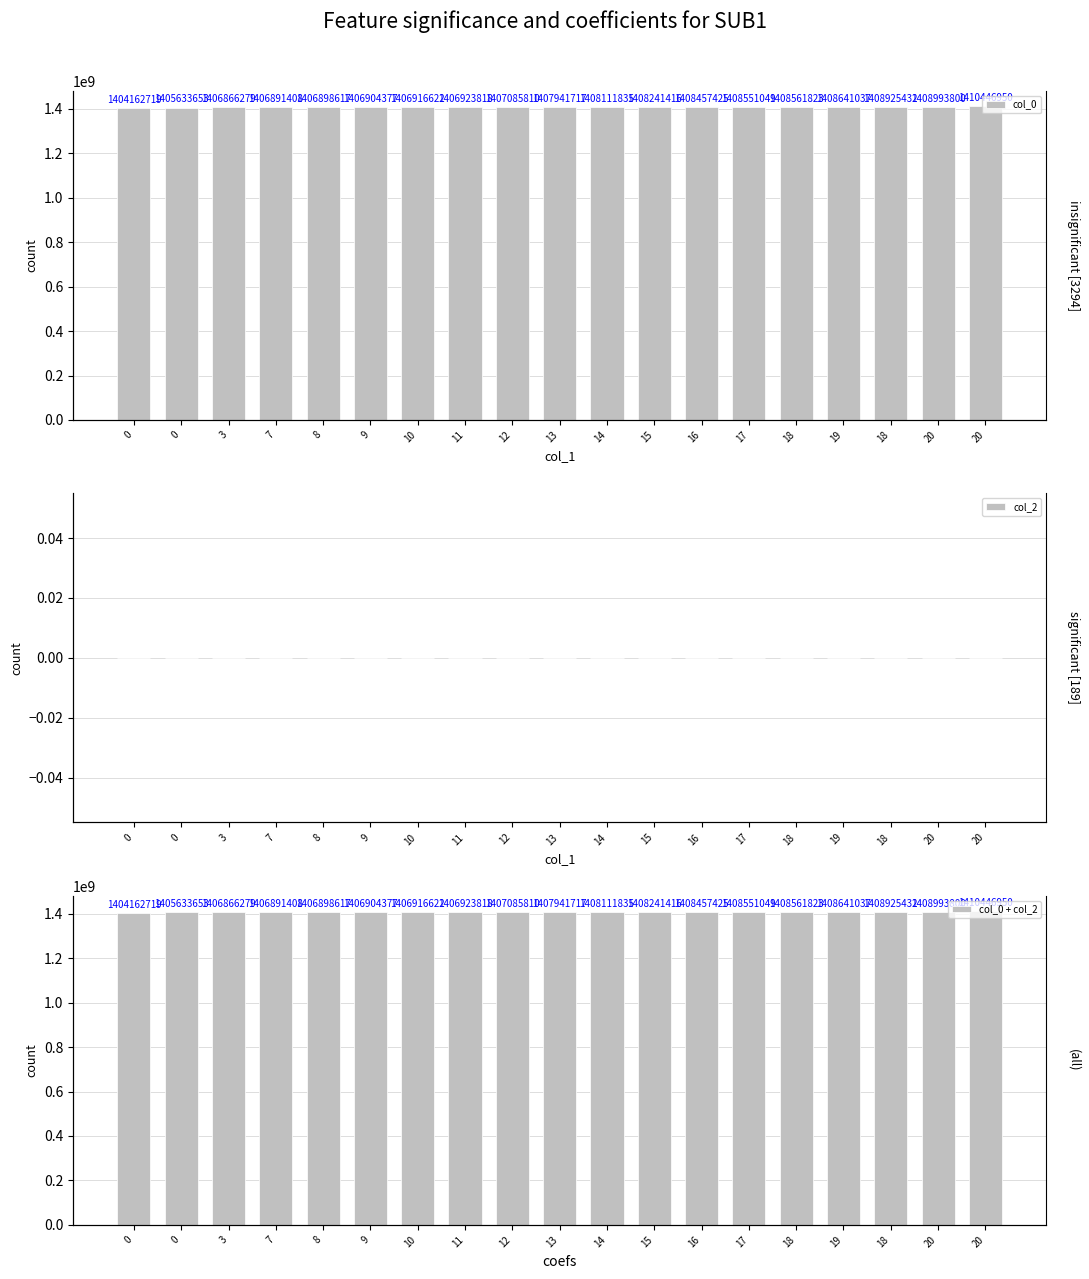

The col_0 series shows 1408925432 at 18. True or false?

True